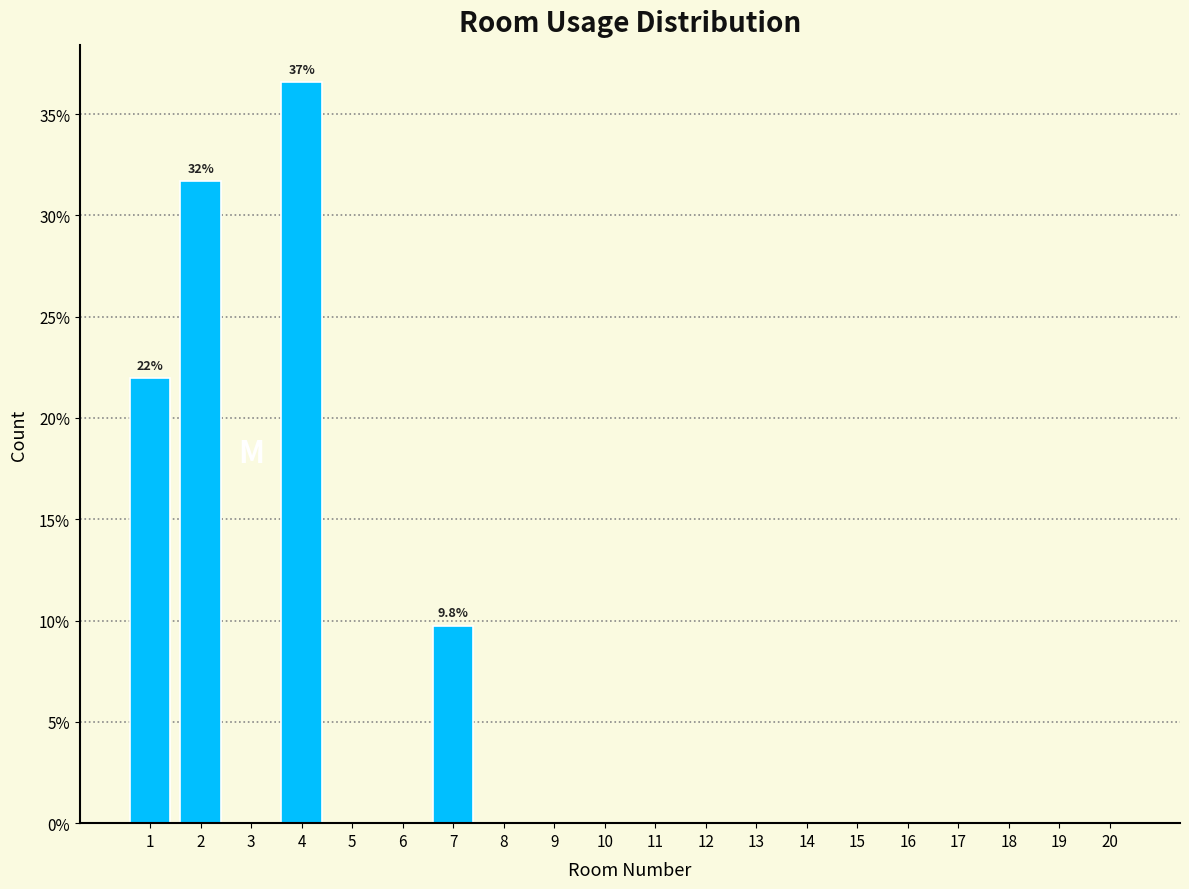

Reading left to right, what are all the values shown in this chart?

1=22.0	2=31.7	3=0.0	4=36.6	5=0.0	6=0.0	7=9.8	8=0.0	9=0.0	10=0.0	11=0.0	12=0.0	13=0.0	14=0.0	15=0.0	16=0.0	17=0.0	18=0.0	19=0.0	20=0.0